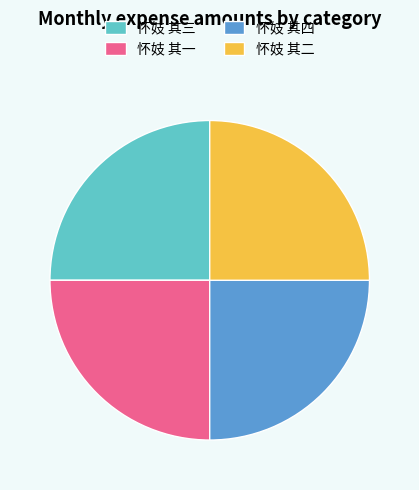

Approximately how many times larger is the value at 怀妓 其三 compared to 怀妓 其四?

1.0